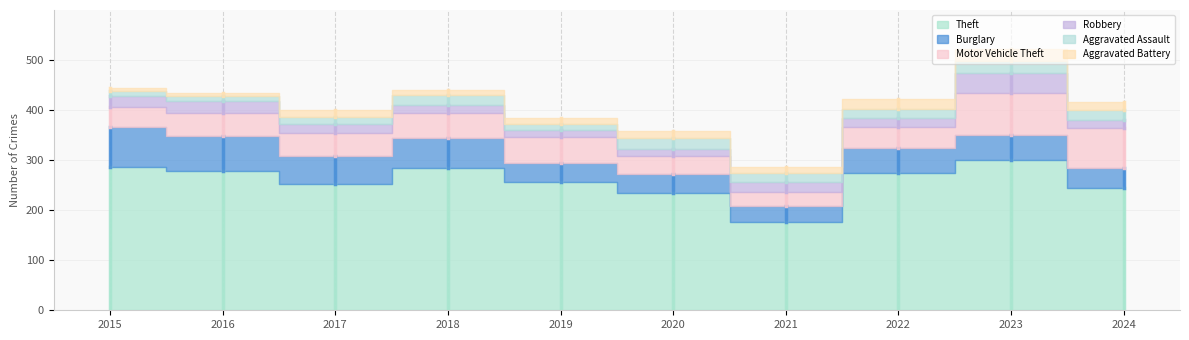

True or false: Robbery and Theft intersect in this chart.

False